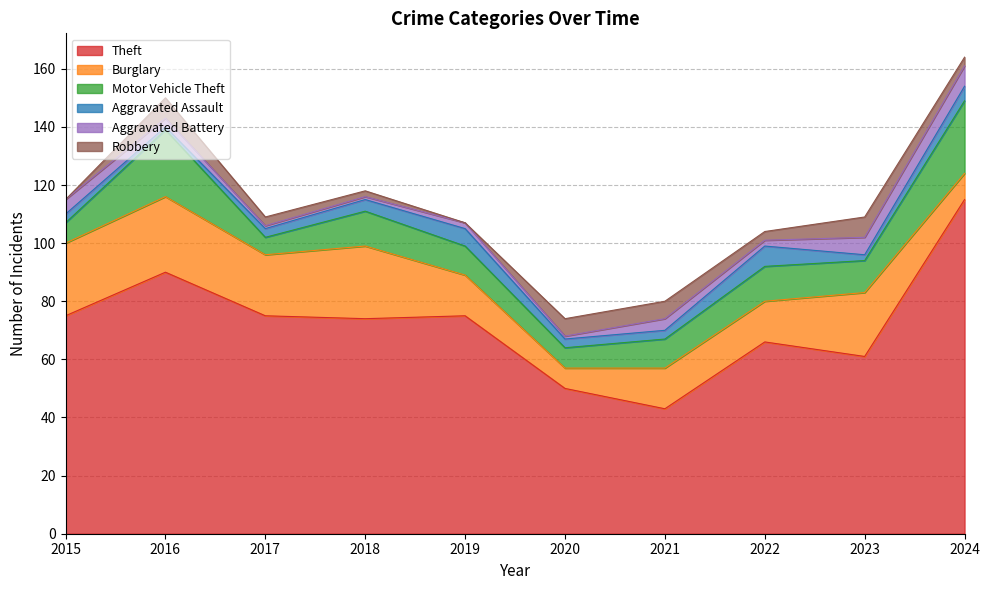

How many interior local peaks does the Aggravated Battery series have?

2